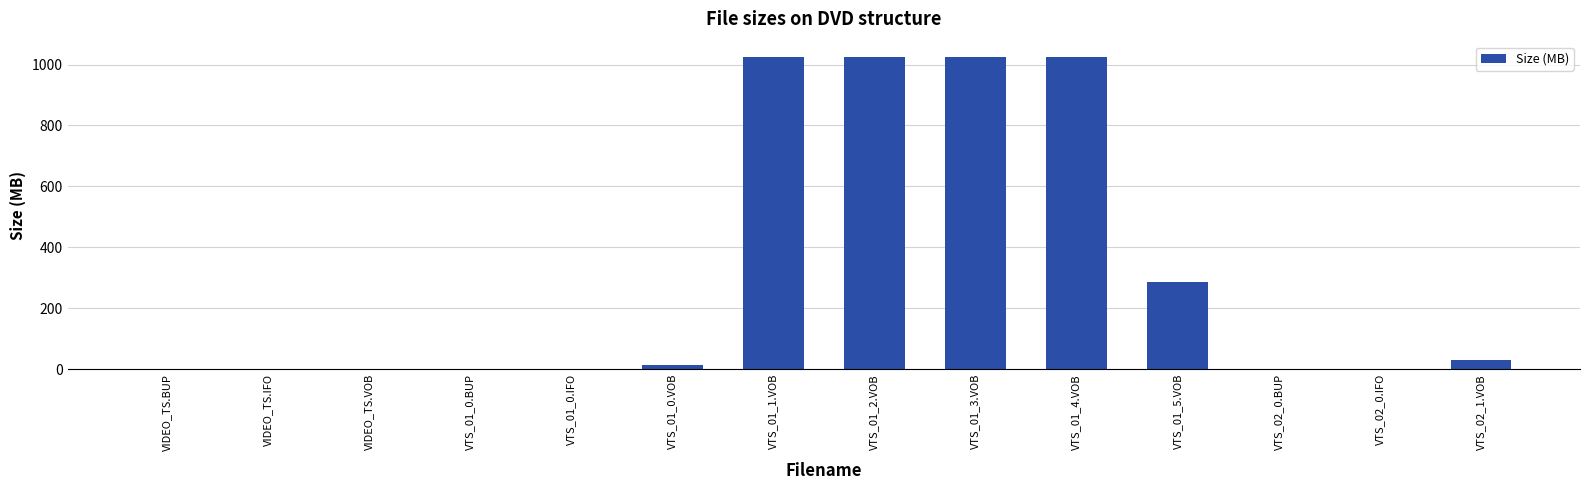

What is the average value?

316.1